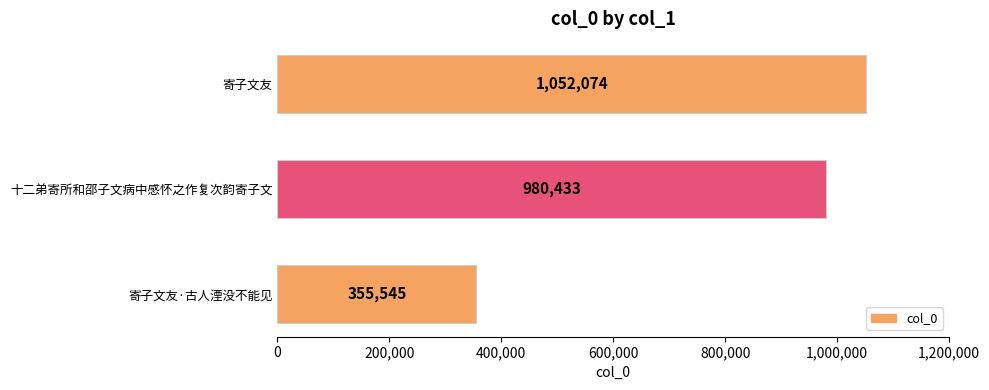

Read the value at 十二弟寄所和邵子文病中感怀之作复次韵寄子文, to the nearest 10.

980430